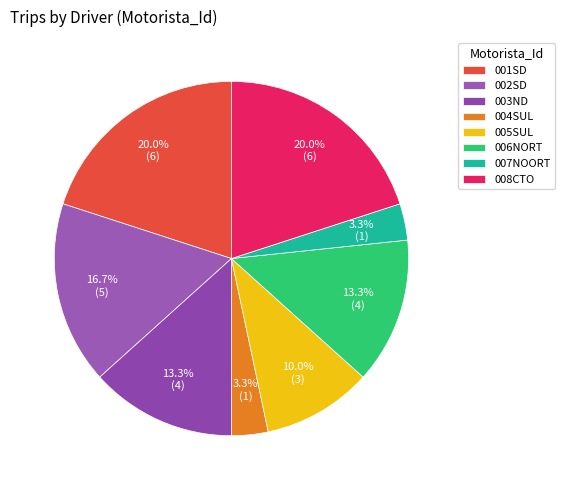

What is the smallest slice in the pie chart?

004SUL